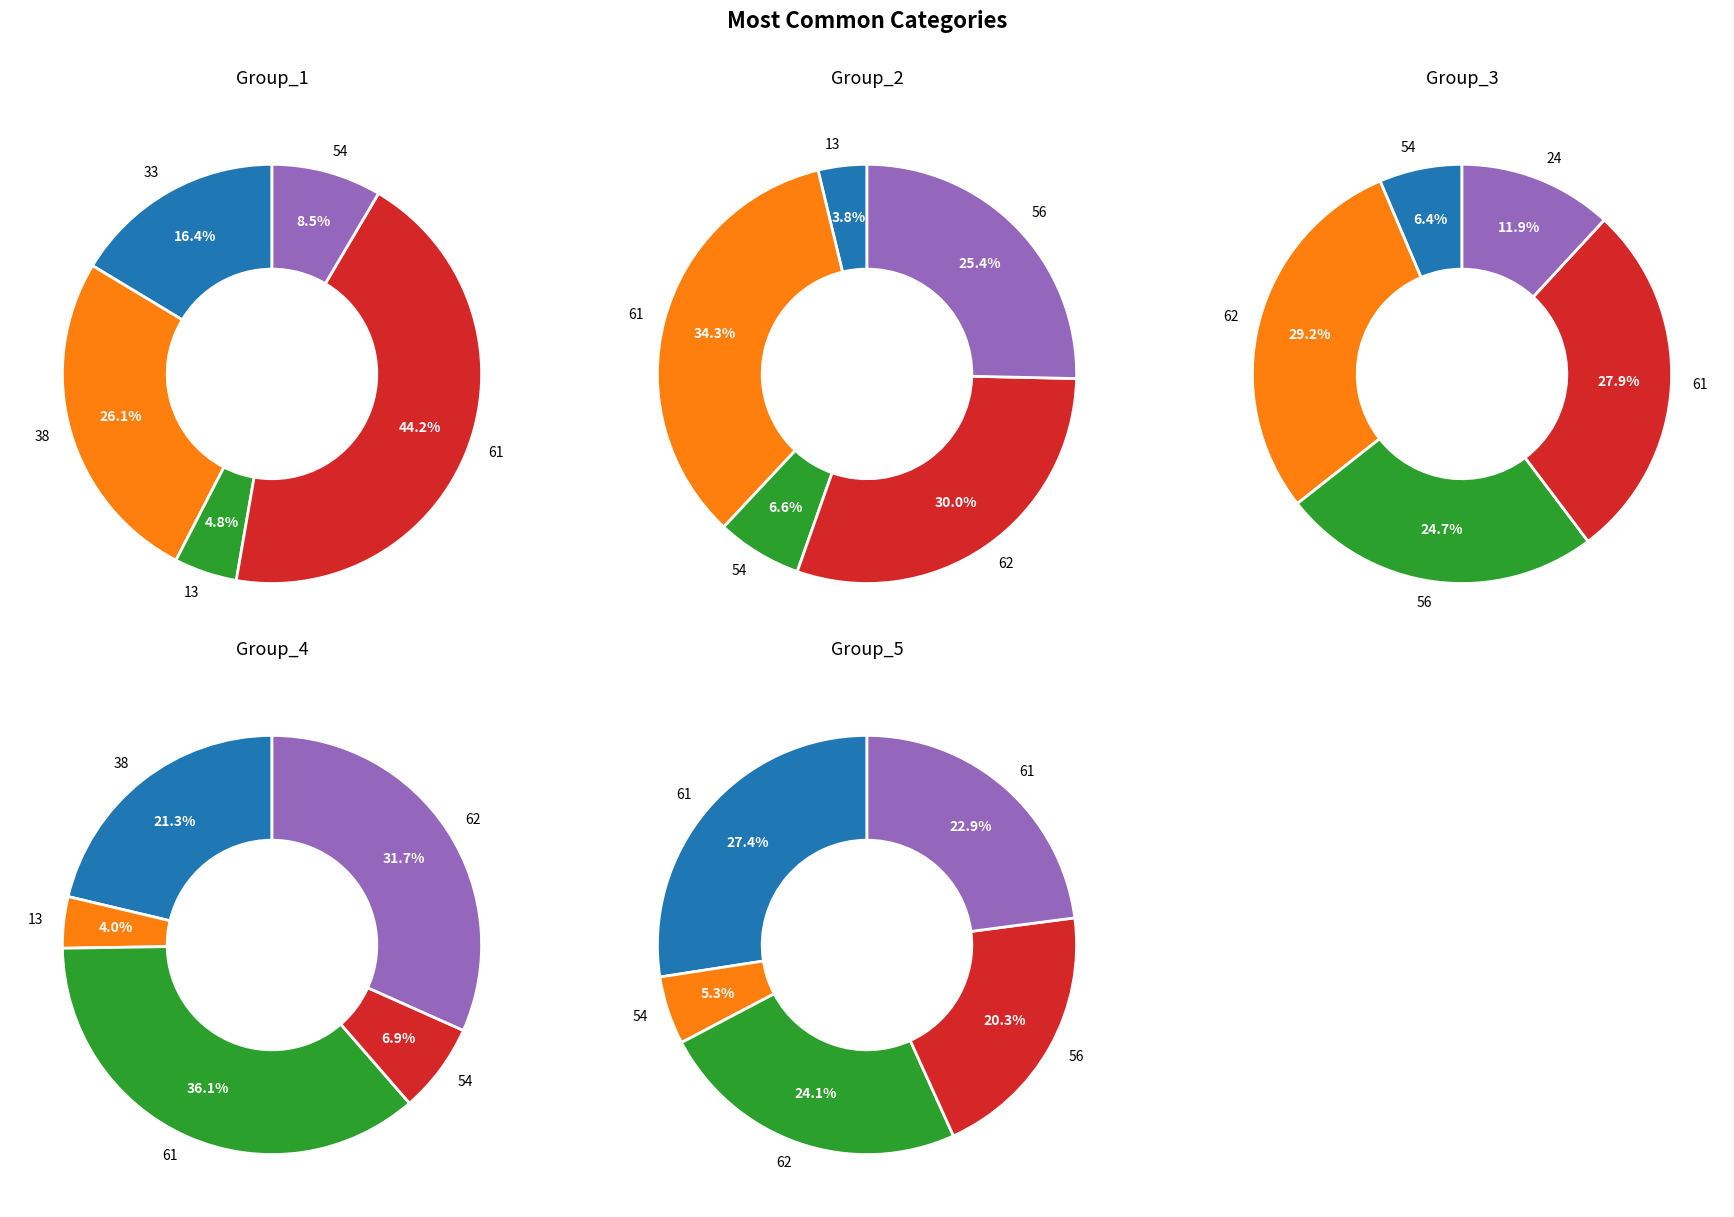

Which slice is the largest?

61